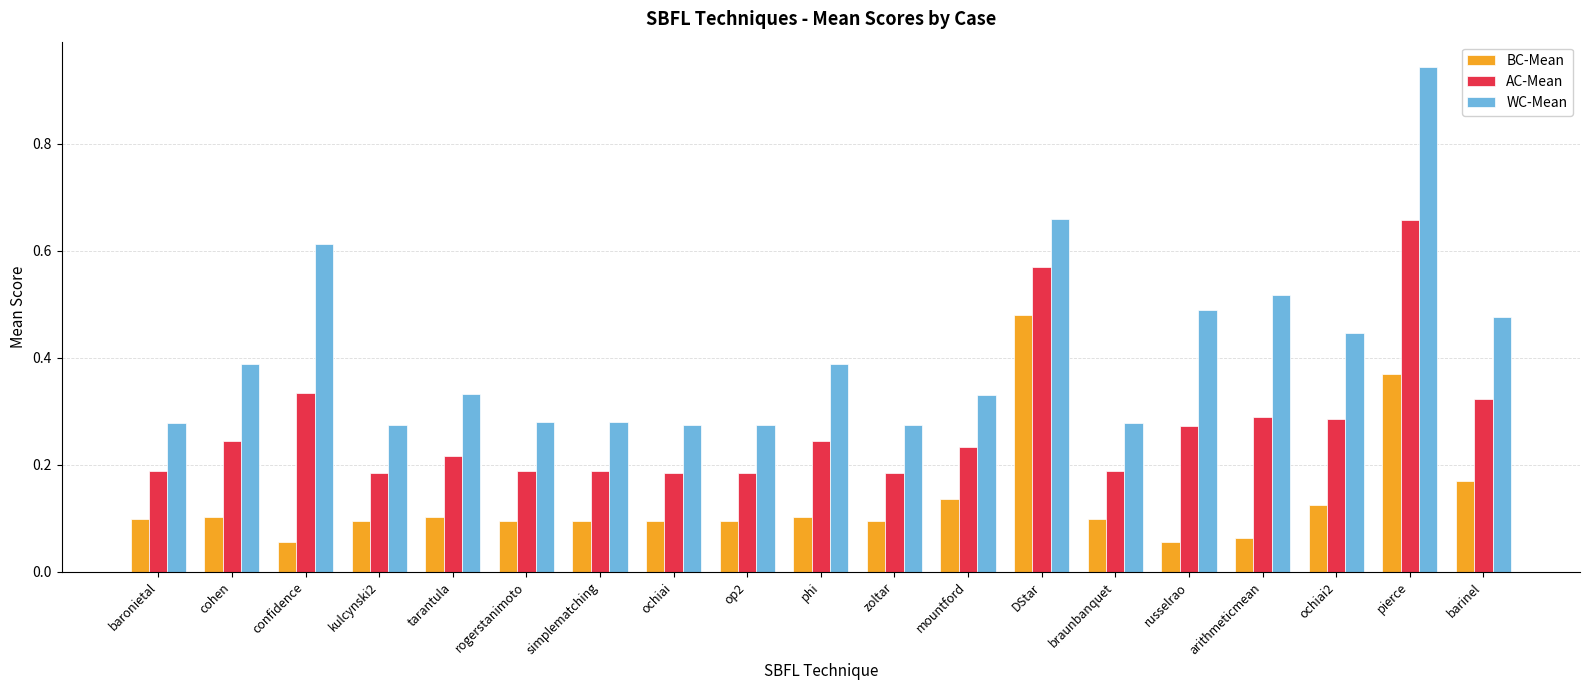

Which series has the largest range (max minus min)?

WC-Mean